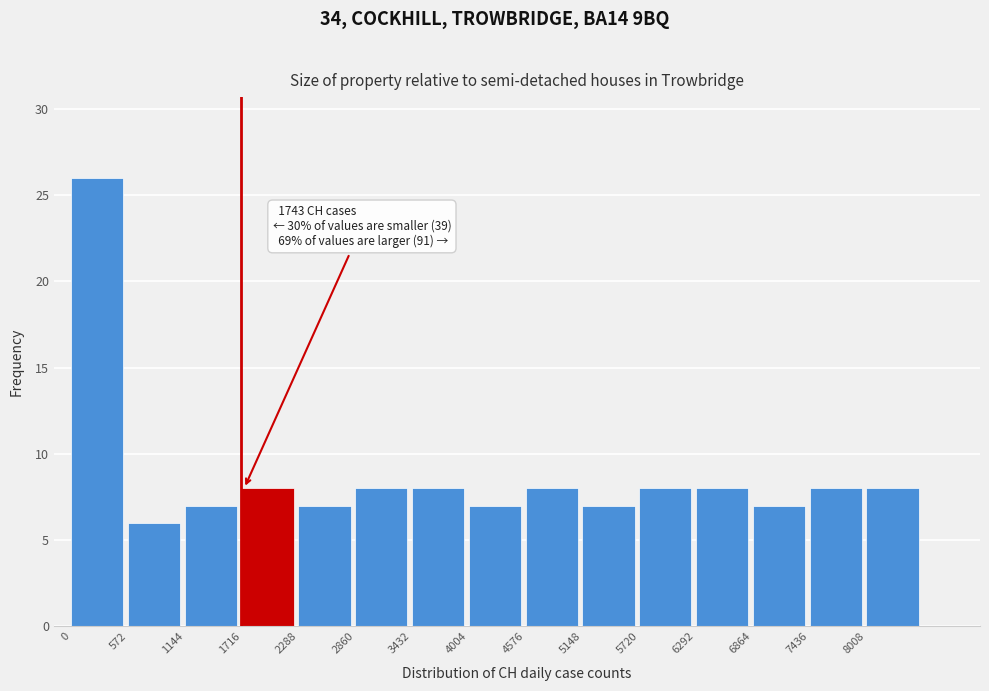

Over which range of the x-axis is the bar tallest?

0 to 600